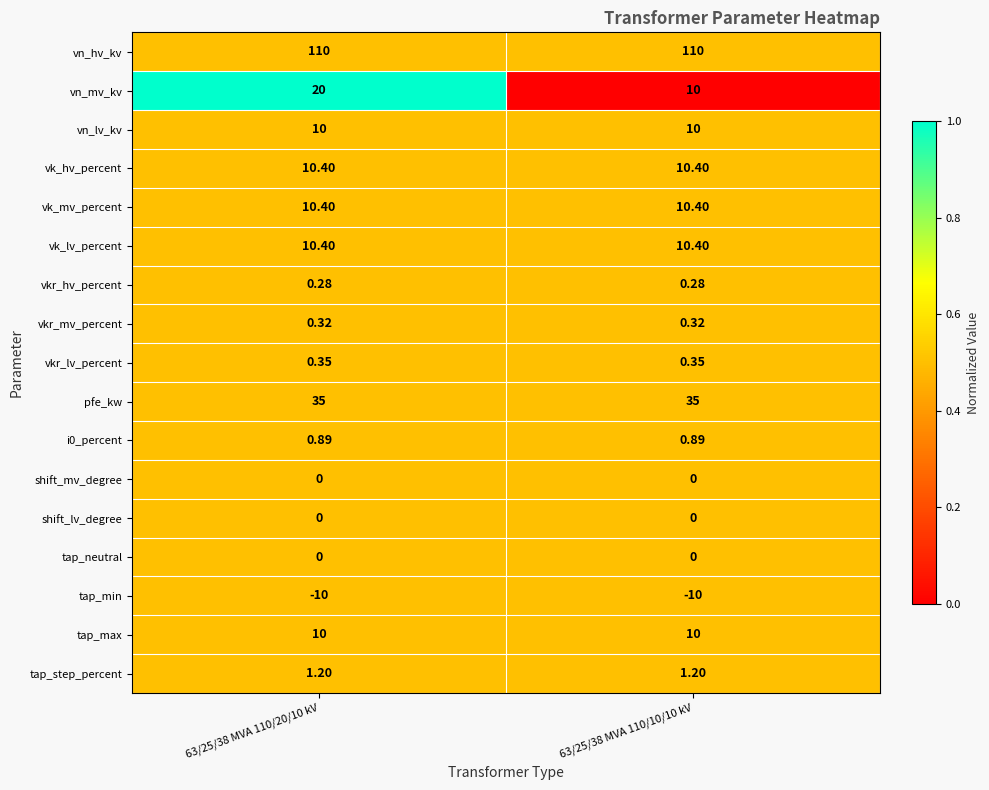

What is the total value across all series at 63/25/38 MVA 110/10/10 kV?

199.2